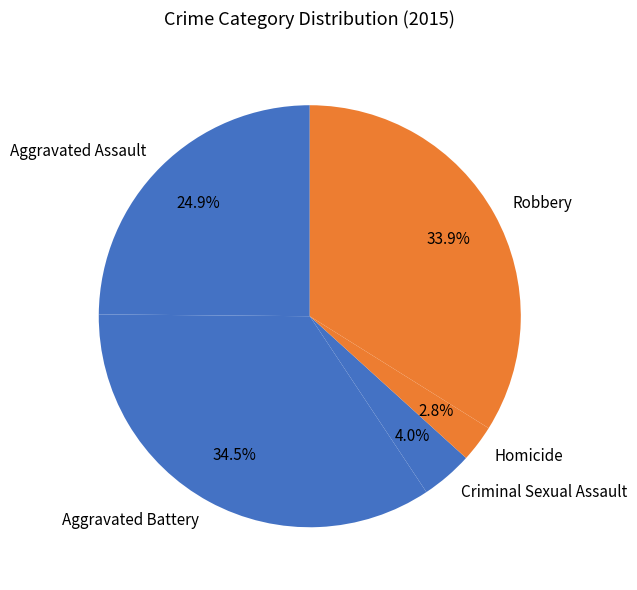

Which has a higher value, Aggravated Battery or Criminal Sexual Assault?

Aggravated Battery